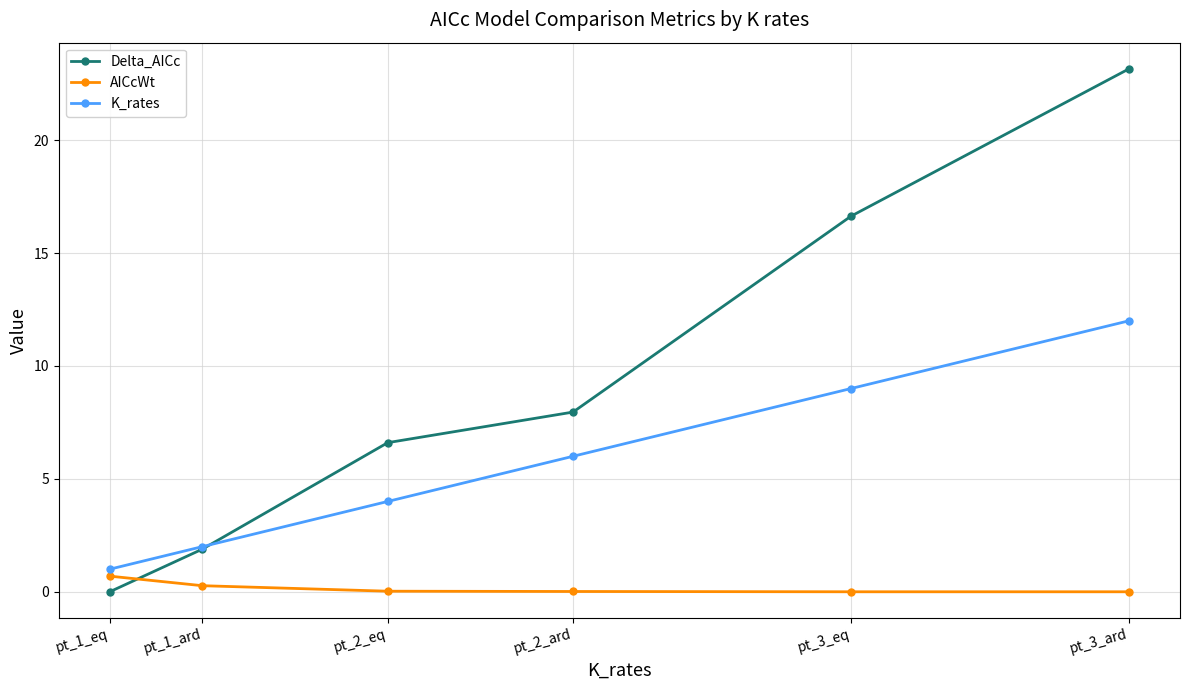

How many values in the Delta_AICc series are below 7?

3